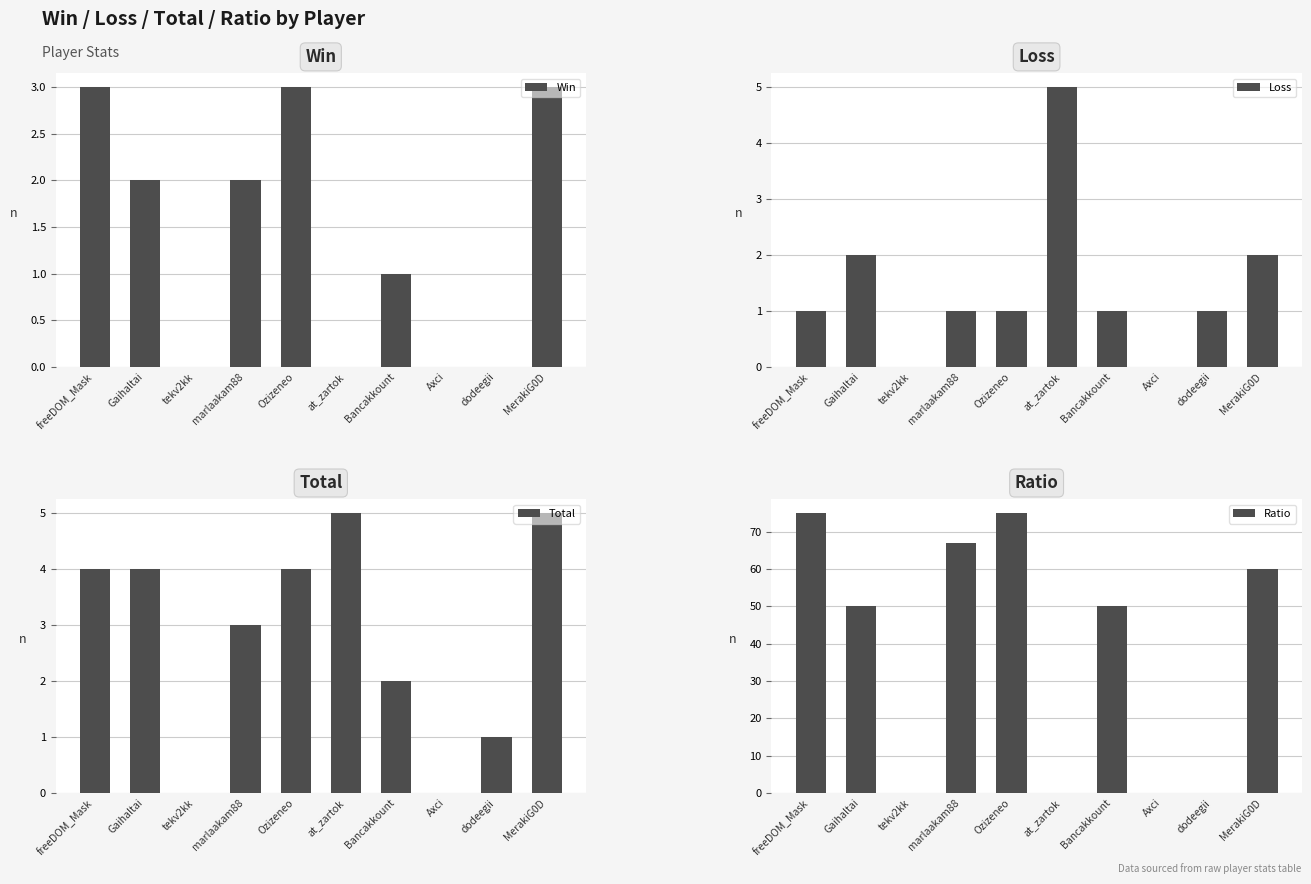

Which series has the largest total across all categories?

Ratio